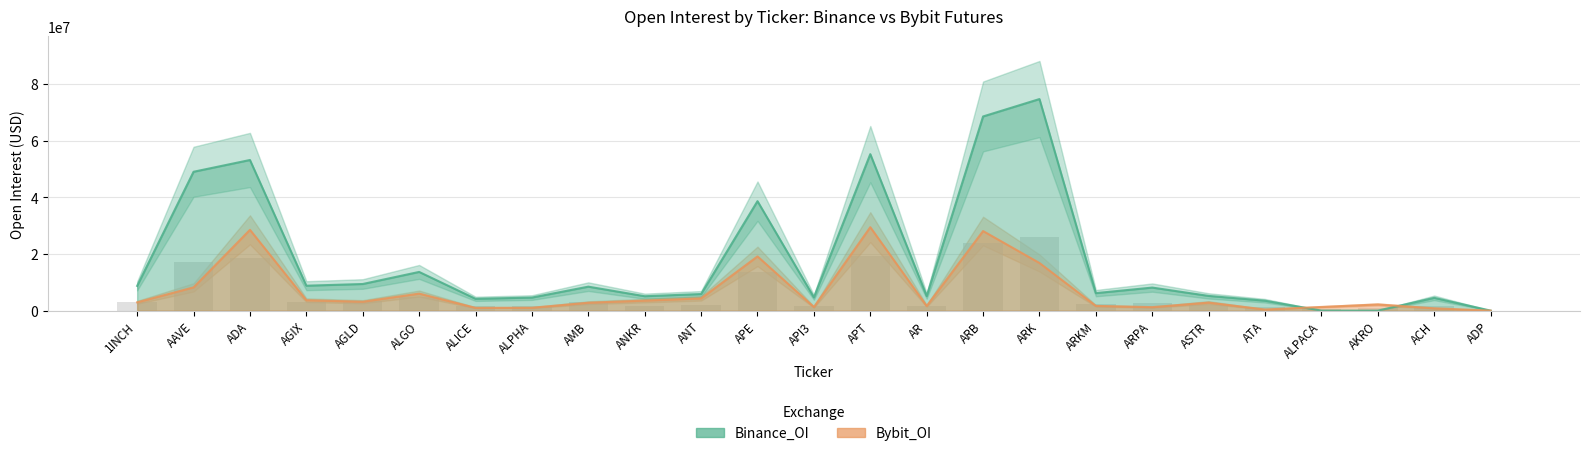

What is the sum of the Bybit_OI values at ANKR and ARPA?

4753680